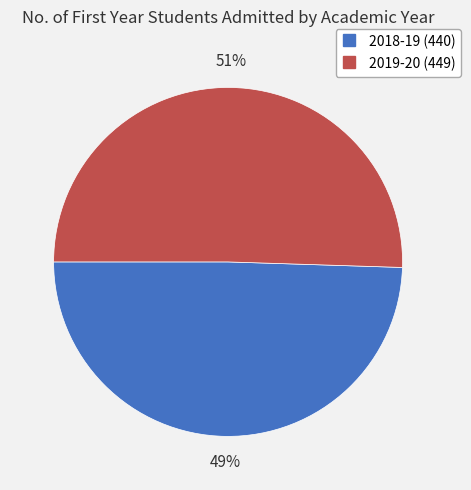

To the nearest percent, what portion does 2019-20 represent?

51%